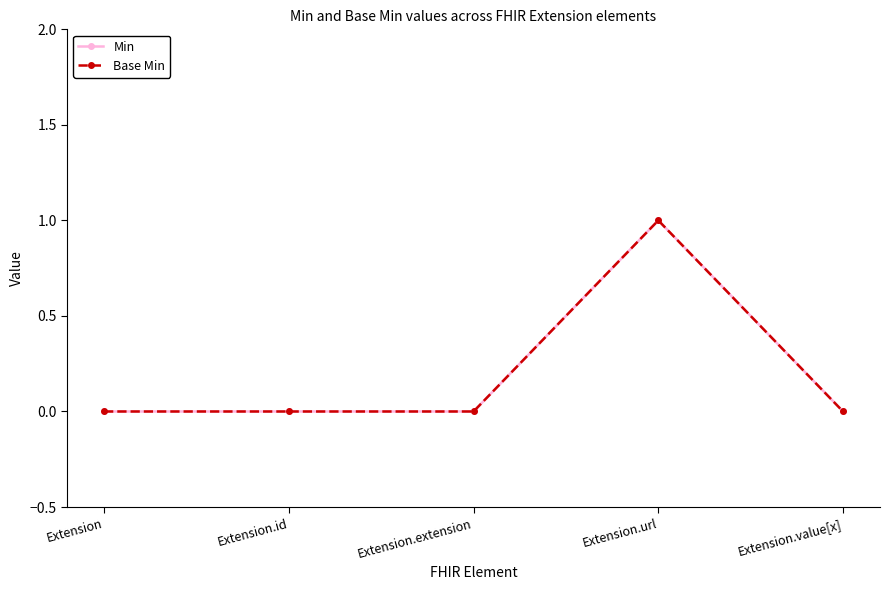

Is this an area chart (filled region under the line)?

No